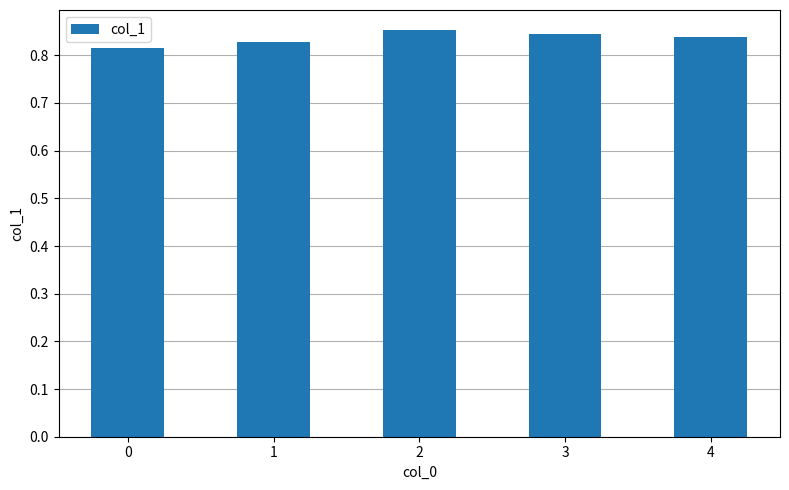

What is the sum of all values?

4.2